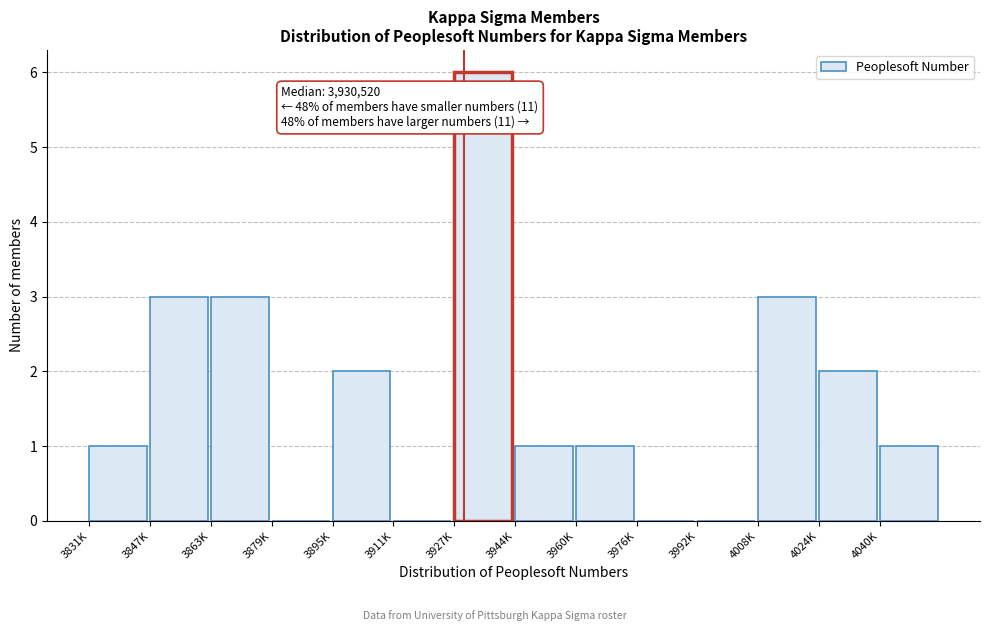

Reading right to left, extract all data points from this chart.

4040K=1	4024K=2	4008K=3	3992K=0	3976K=0	3960K=1	3944K=1	3927K=6	3911K=0	3895K=2	3879K=0	3863K=3	3847K=3	3831K=1